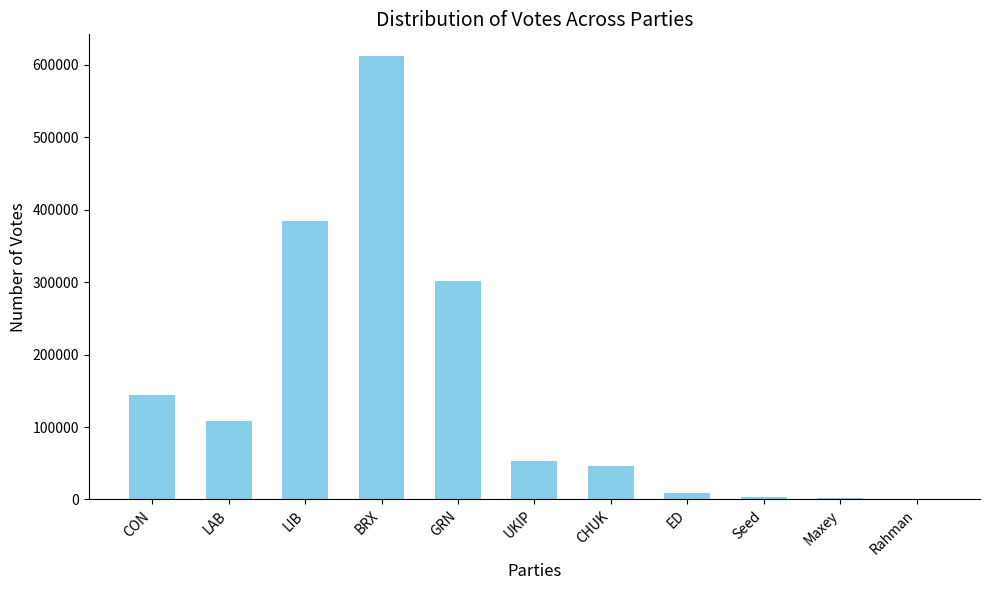

Between GRN and LAB, which is larger?

GRN